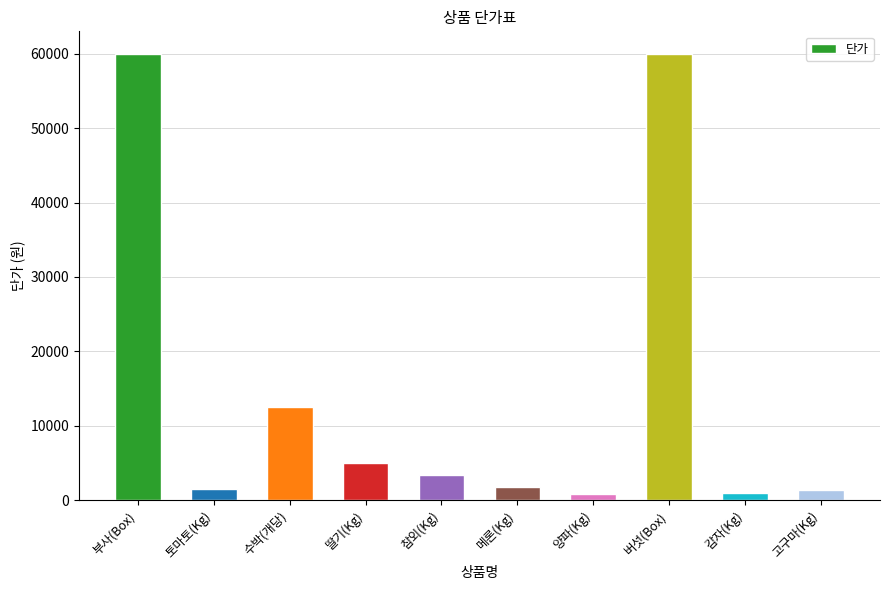

What is the average value?

14736